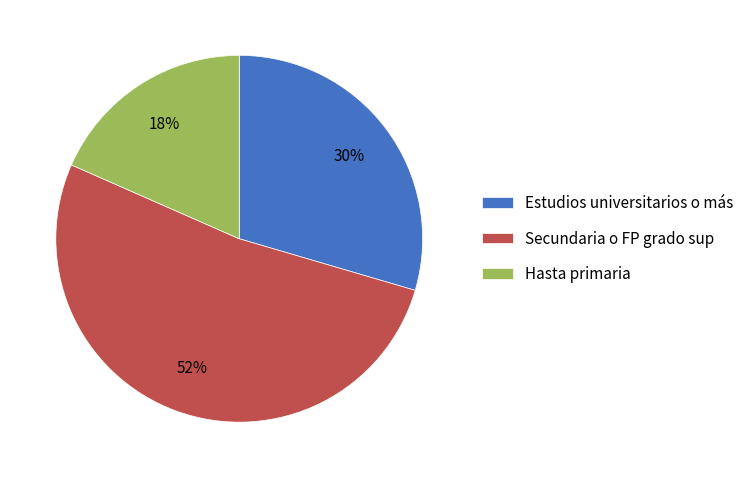

What is the ratio of the value at Hasta primaria to the value at Estudios universitarios o más?

0.6